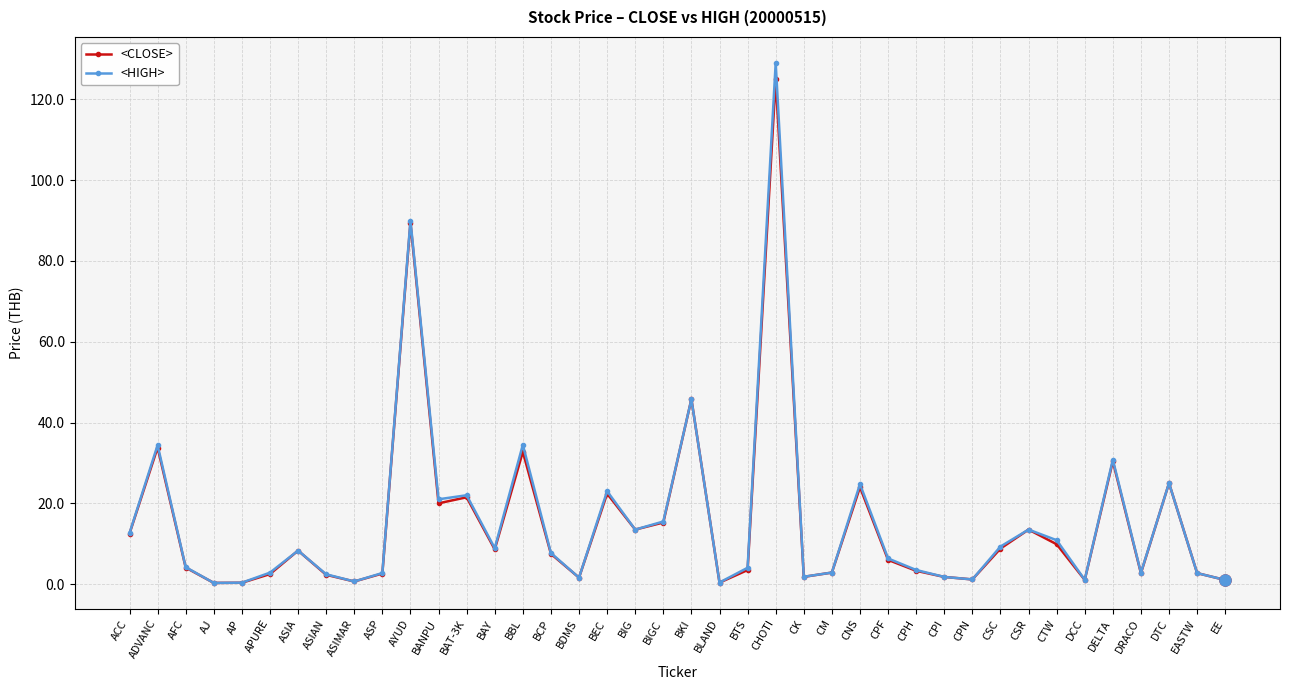

The <CLOSE> series shows 39.5 at CNS. True or false?

False